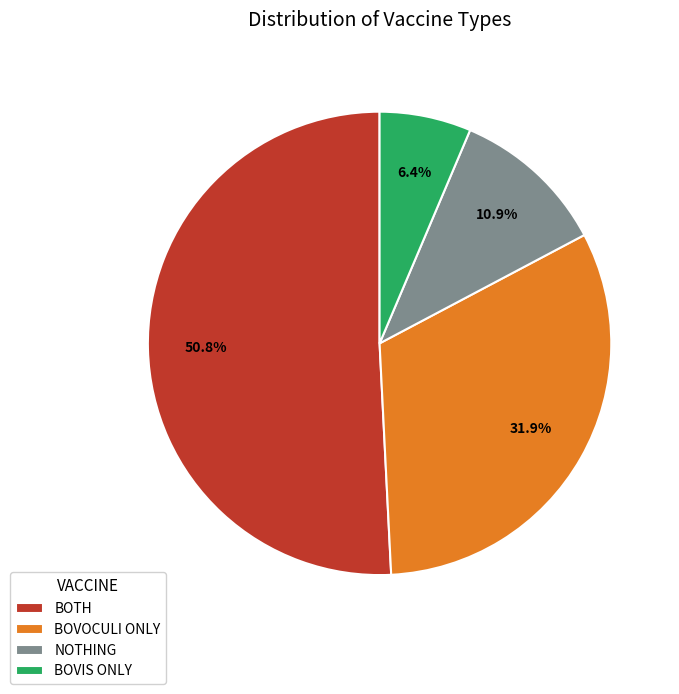

Rank the categories by value from lowest to highest.

BOVIS ONLY, NOTHING, BOVOCULI ONLY, BOTH